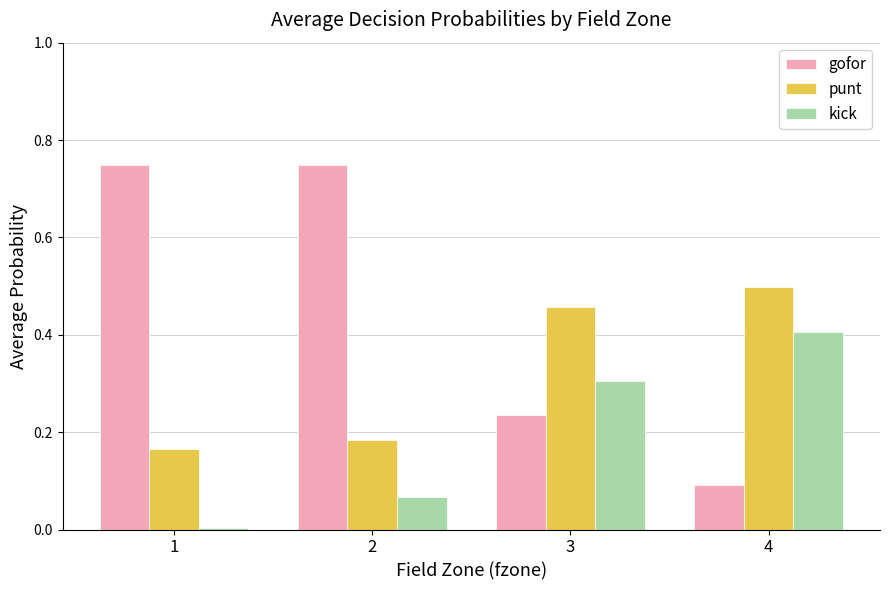

The value of gofor at 3 is 0.3. True or false?

False